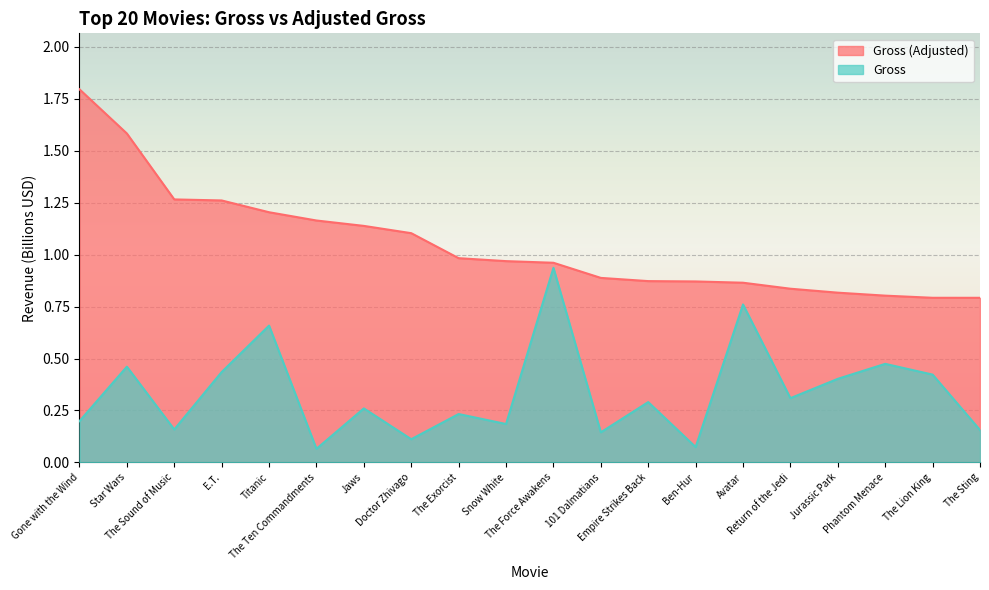

What is the value of the Gross point at the 17th from the left?

0.4